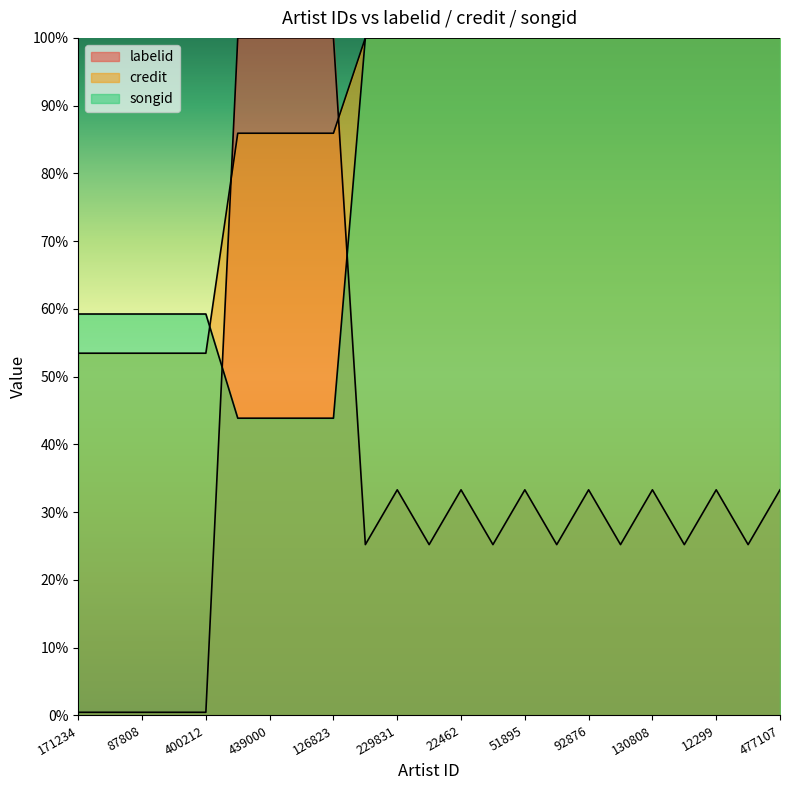

How many lines are shown in the chart?

3